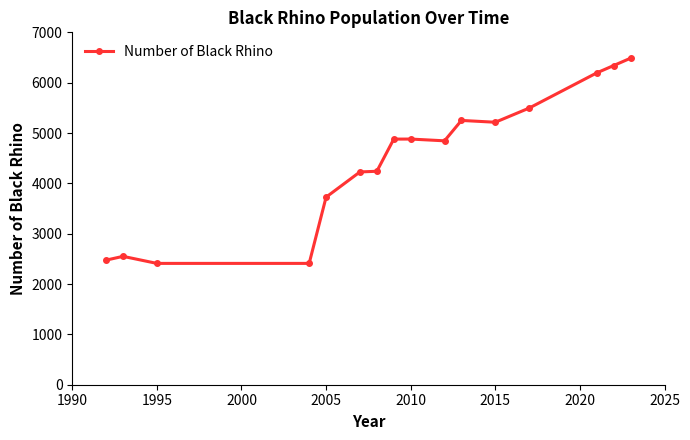

True or false: the data has more than 1 interior local peaks.

True